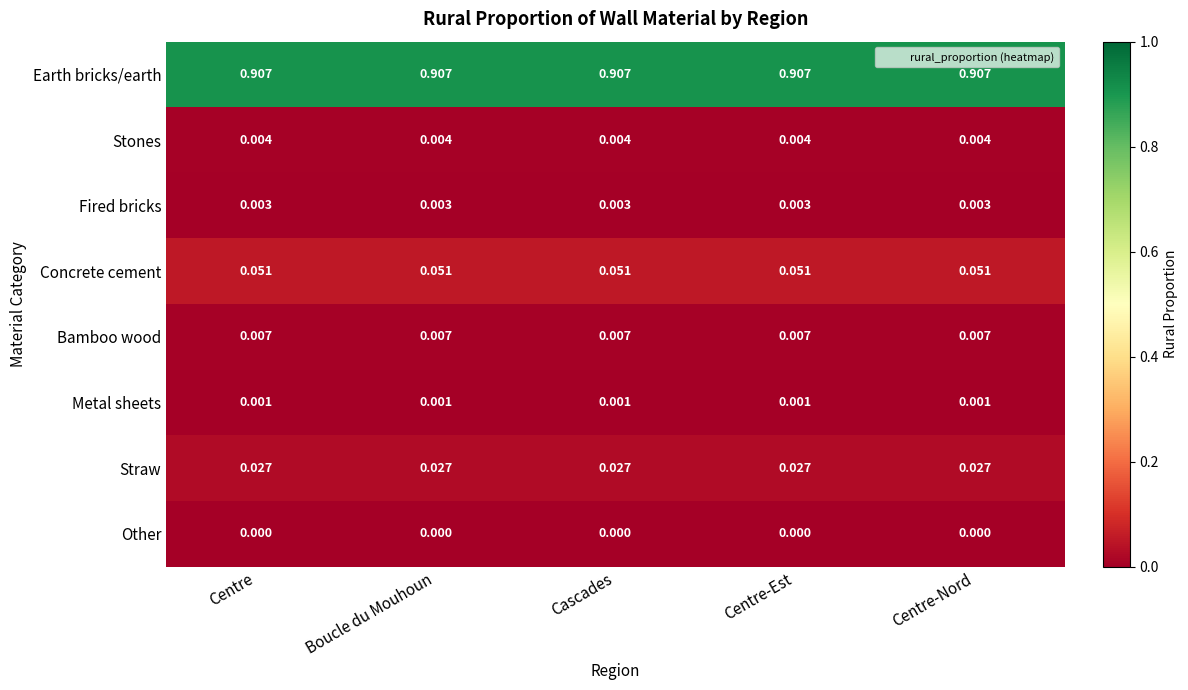

Is the value of Bamboo wood at Centre-Est greater than the value of Other at Centre-Nord?

Yes